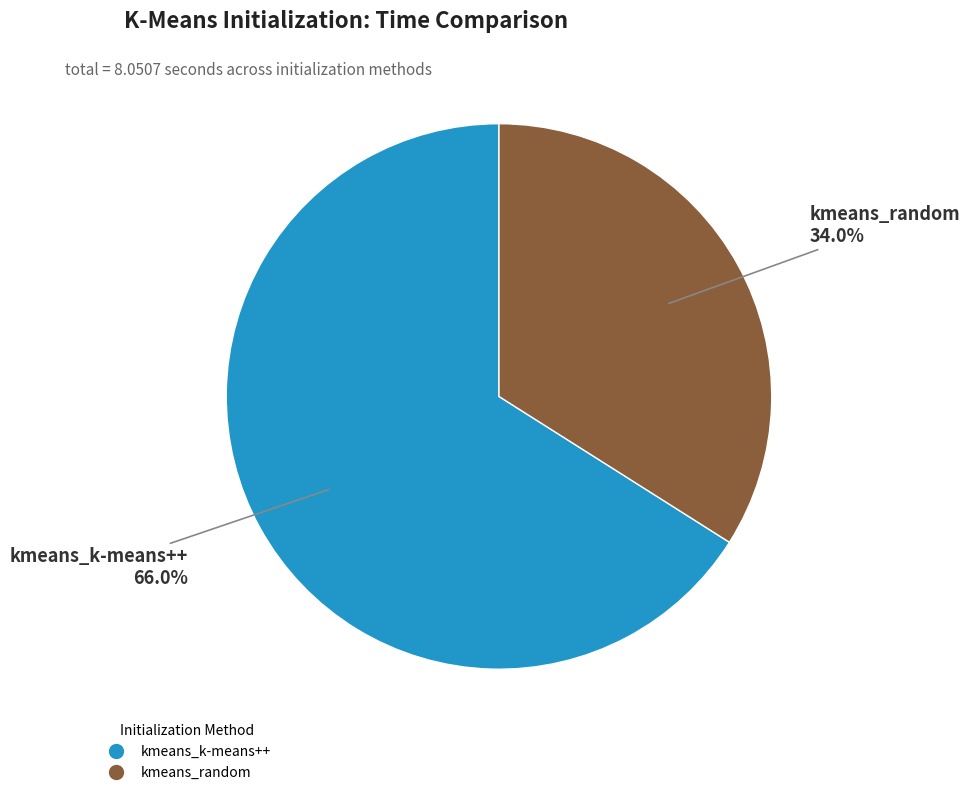

How many slices are in this pie chart?

2